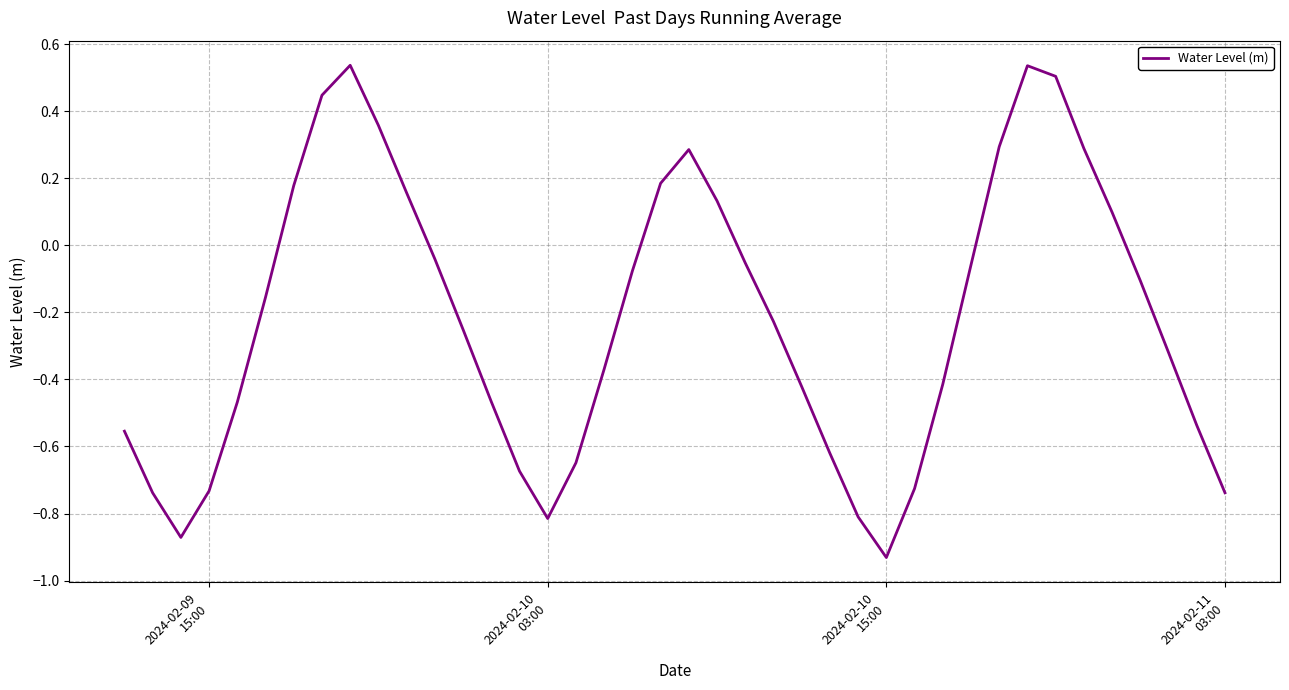

True or false: there are more than 1 points higher than both neighbors.

True